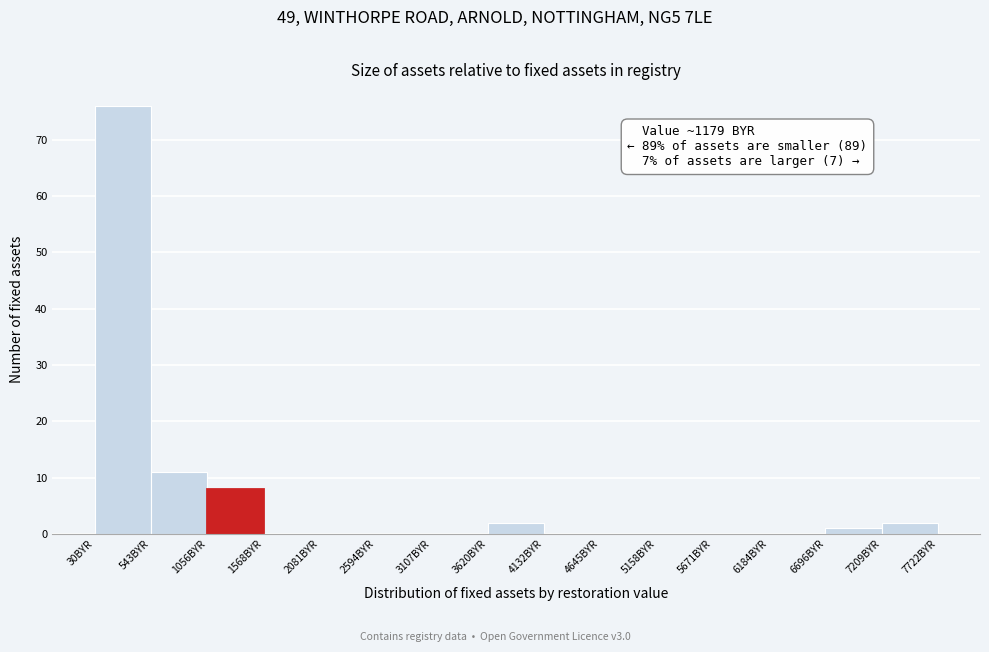

Which range on the x-axis has the tallest bar?

0 to 500